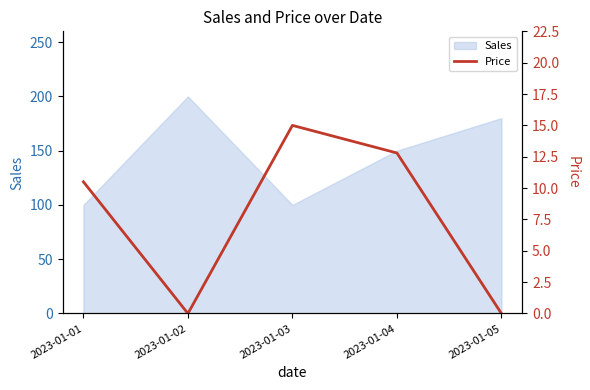

Rank the categories by value from lowest to highest.

2023-01-02, 2023-01-05, 2023-01-01, 2023-01-04, 2023-01-03